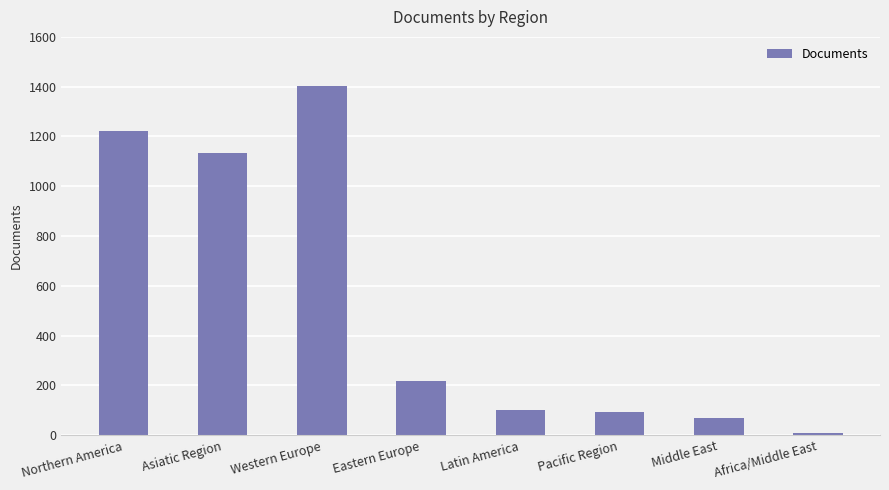

Which label corresponds to the largest value in the chart?

Western Europe